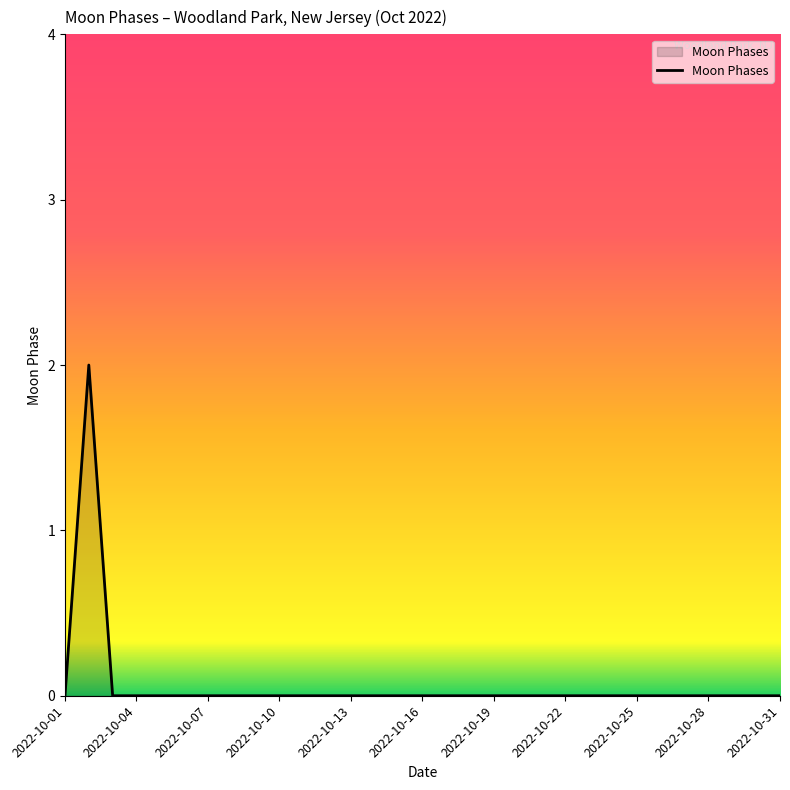

How many interior local peaks (higher than both neighbors) does the data have?

1